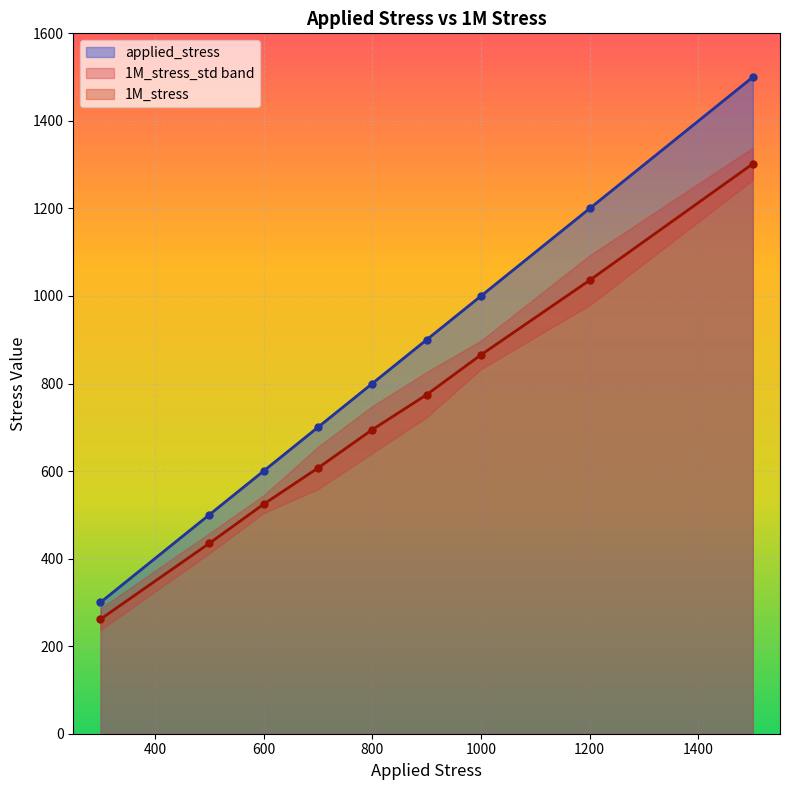

True or false: applied_stress and 1M_stress intersect in this chart.

False